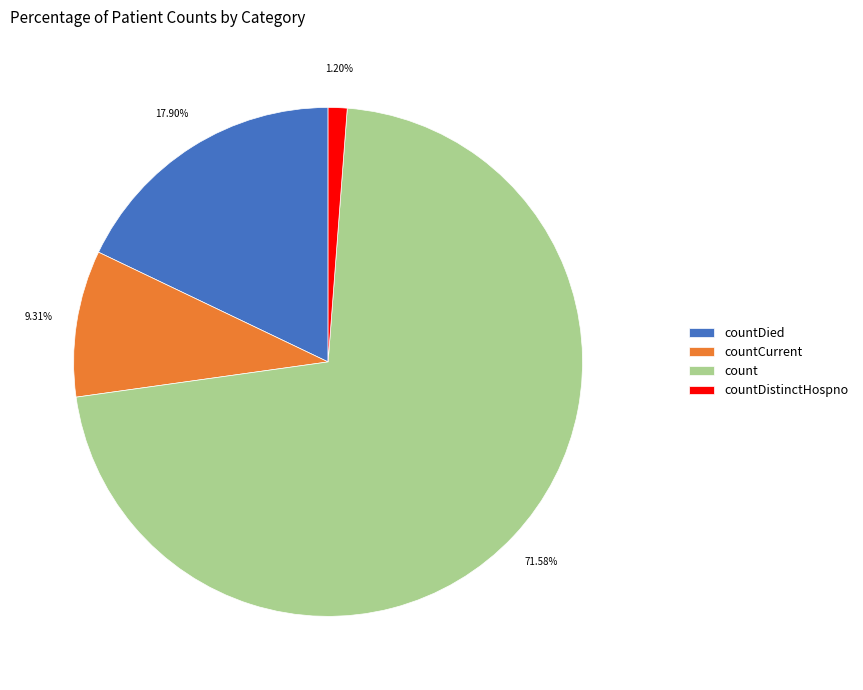

To the nearest percent, what portion does countDied represent?

18%